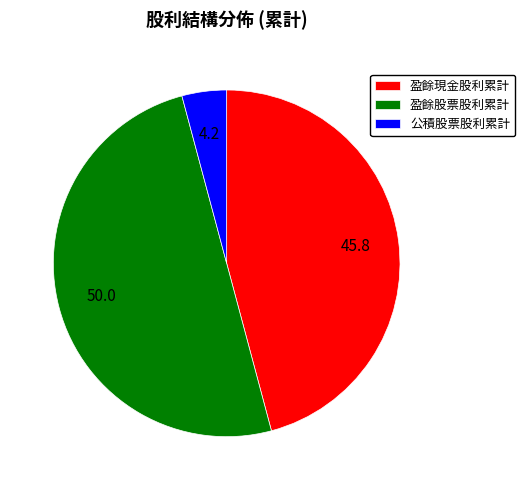

Is 盈餘現金股利累計 the majority of the pie?

No